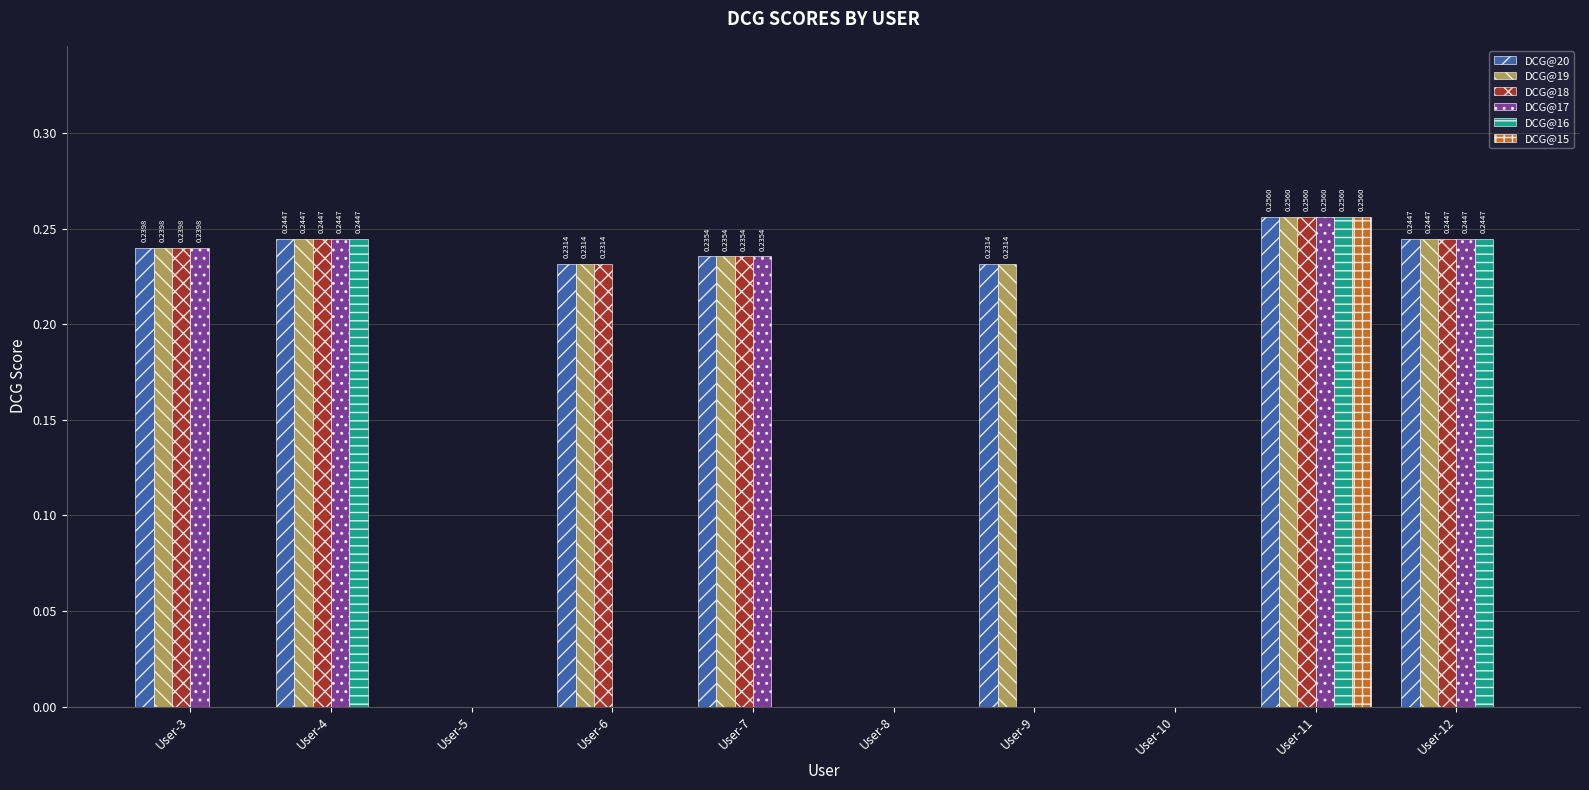

How many DCG@15 values are between 0 and 1?

10